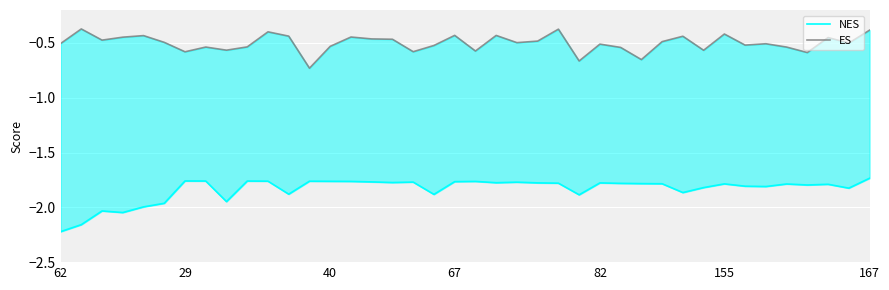

How many series are shown in this chart?

2